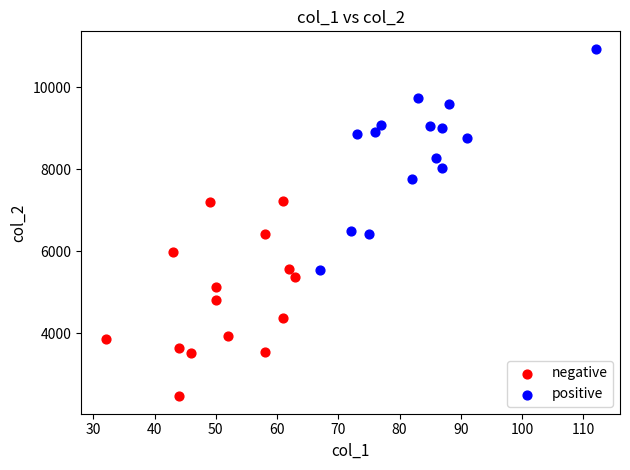

Which series has the largest Y range (max minus min)?

positive